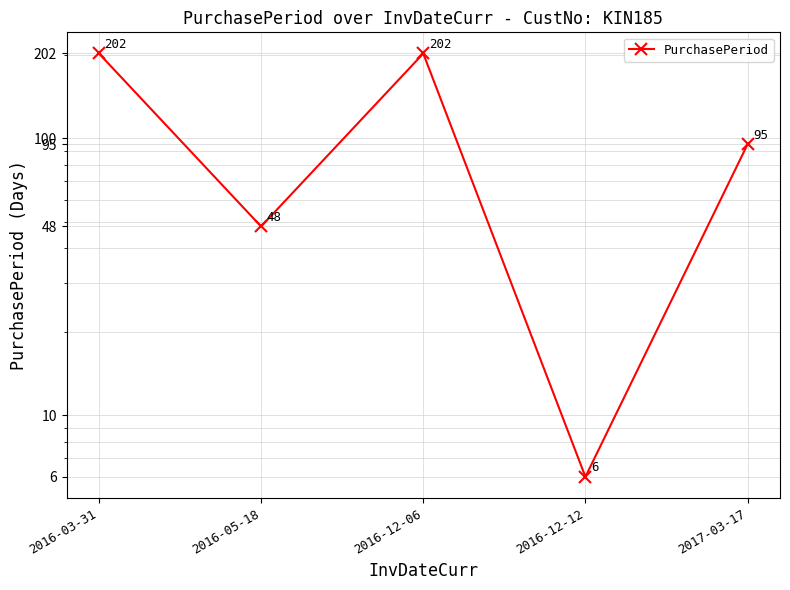

Which has a higher value, 2017-03-17 or 2016-12-12?

2017-03-17